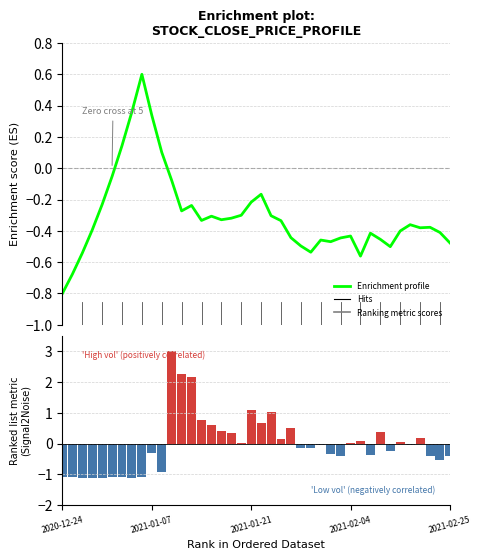

Rank the series by their maximum value, from lowest to highest.

Enrichment profile, Ranking metric scores